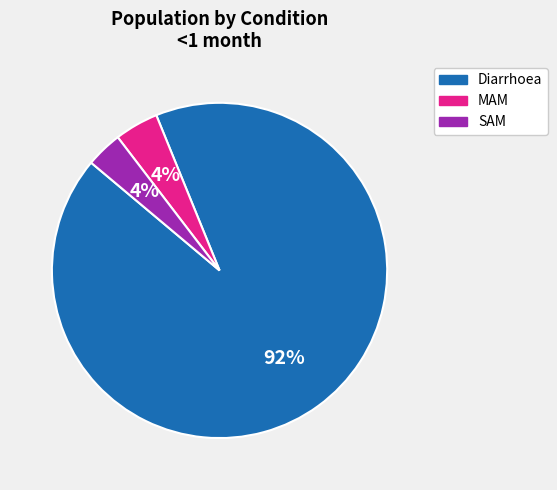

To the nearest percent, what is the average slice percentage?

33%